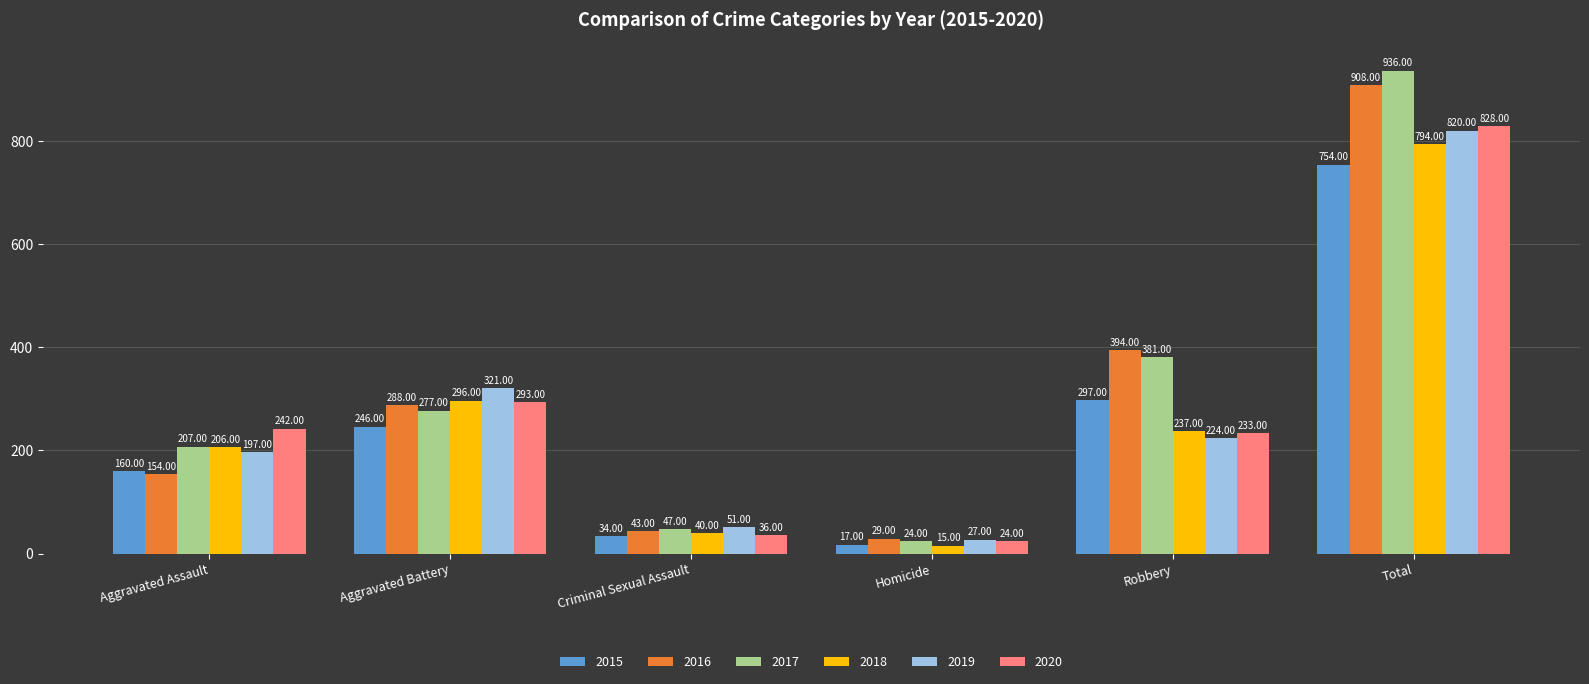

What is the spread (max minus min) of values at Total?

182